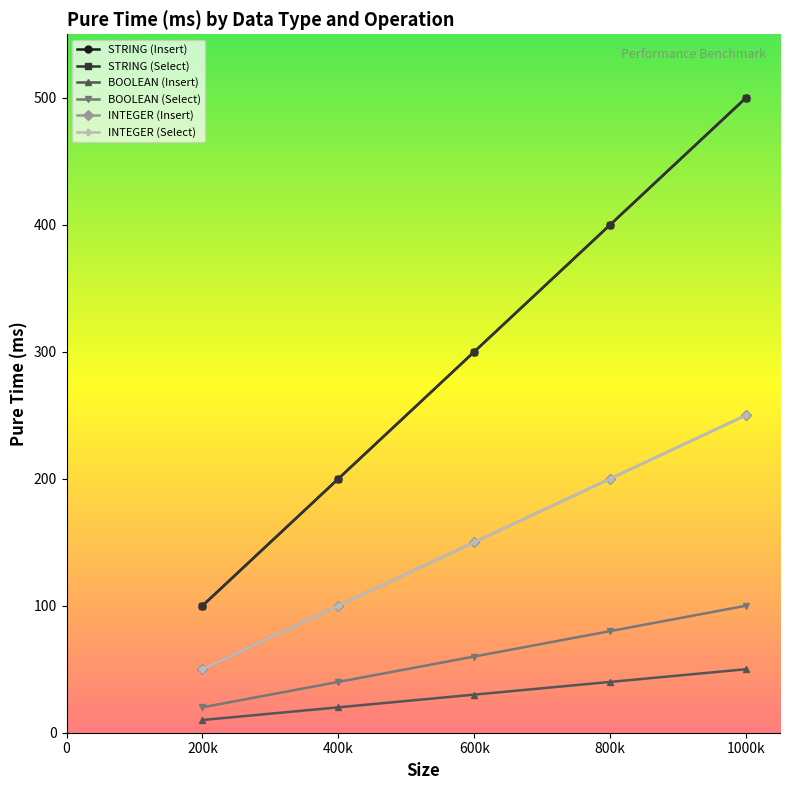

Which category has the lowest value across all series?

200k